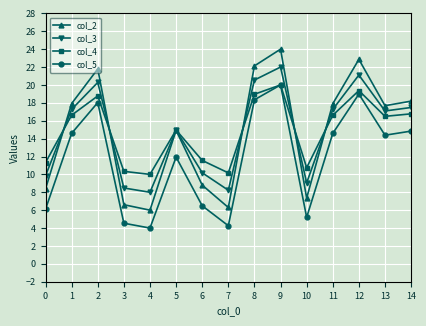

What is the greatest value displayed?

24.0